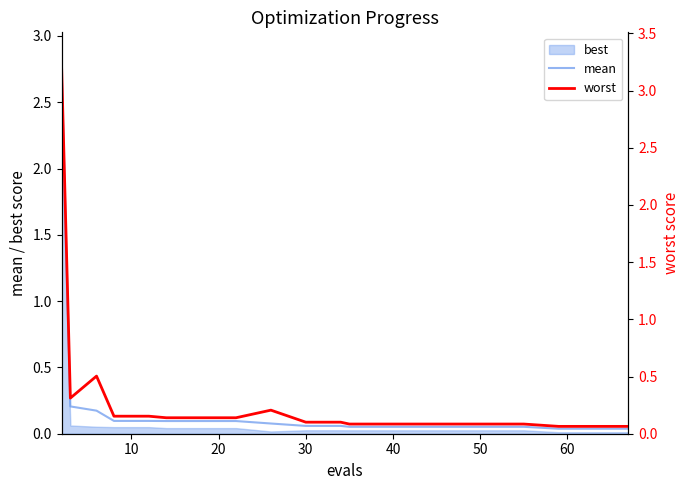

True or false: mean has a value of 0.1 at 13.

False